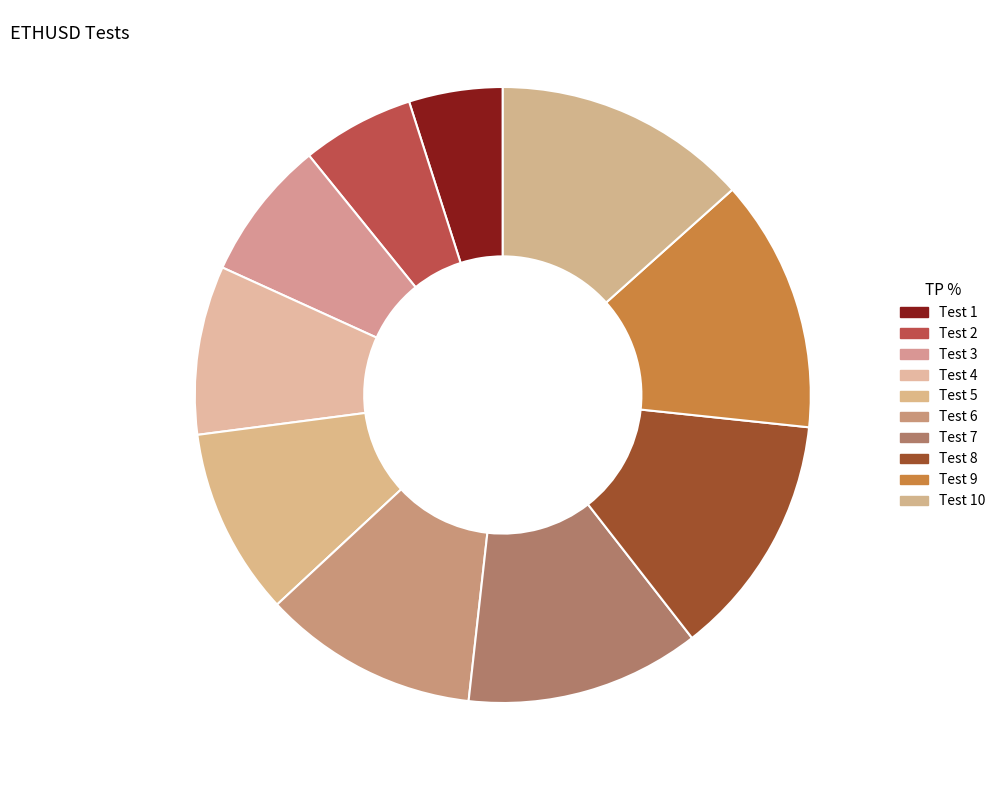

Is there a majority slice in this chart?

No